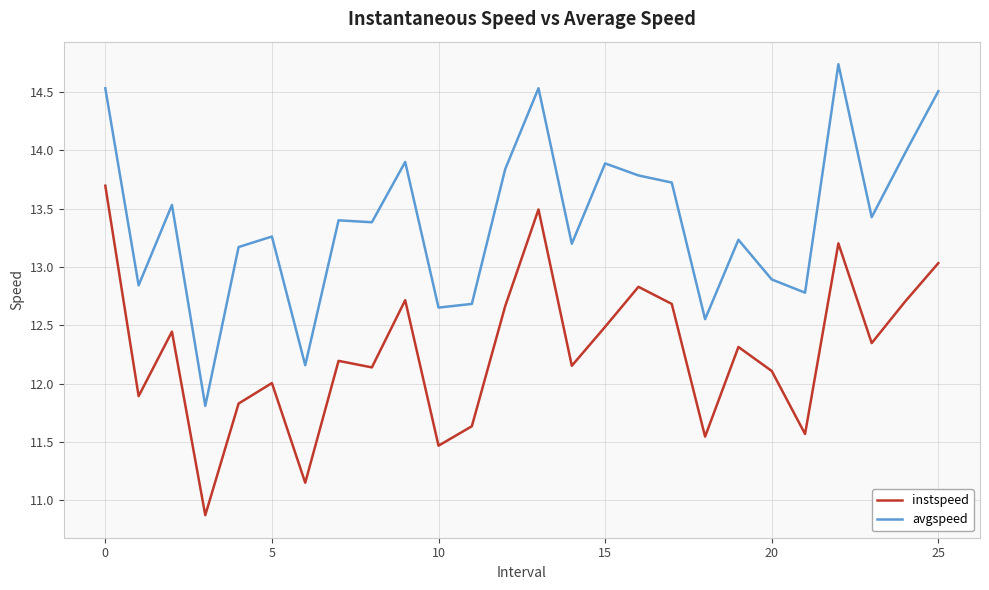

Which series has the largest total across all categories?

avgspeed